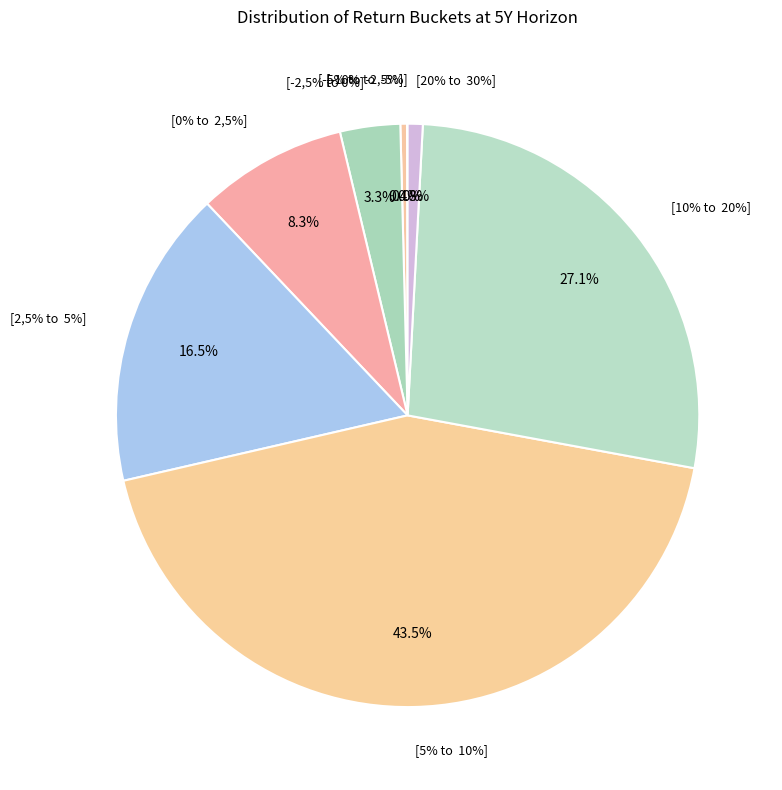

To the nearest percent, what is the combined percentage of [20% to  30%] and [5% to  10%]?

44%